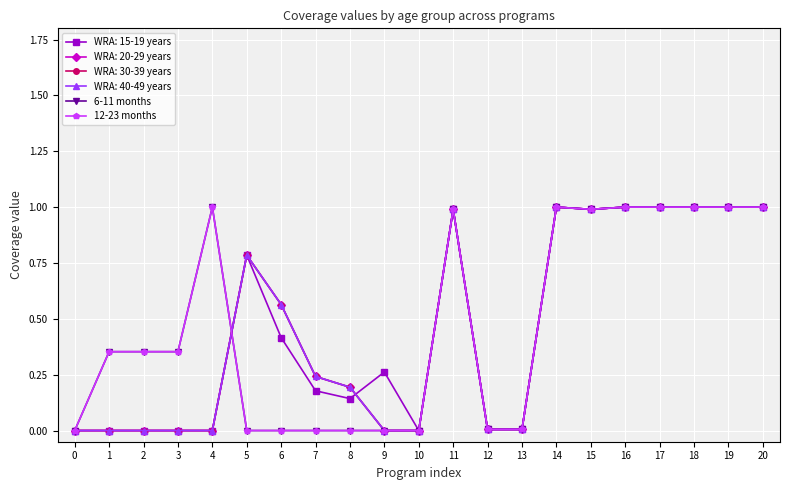

Is this an area chart (filled region under the line)?

No